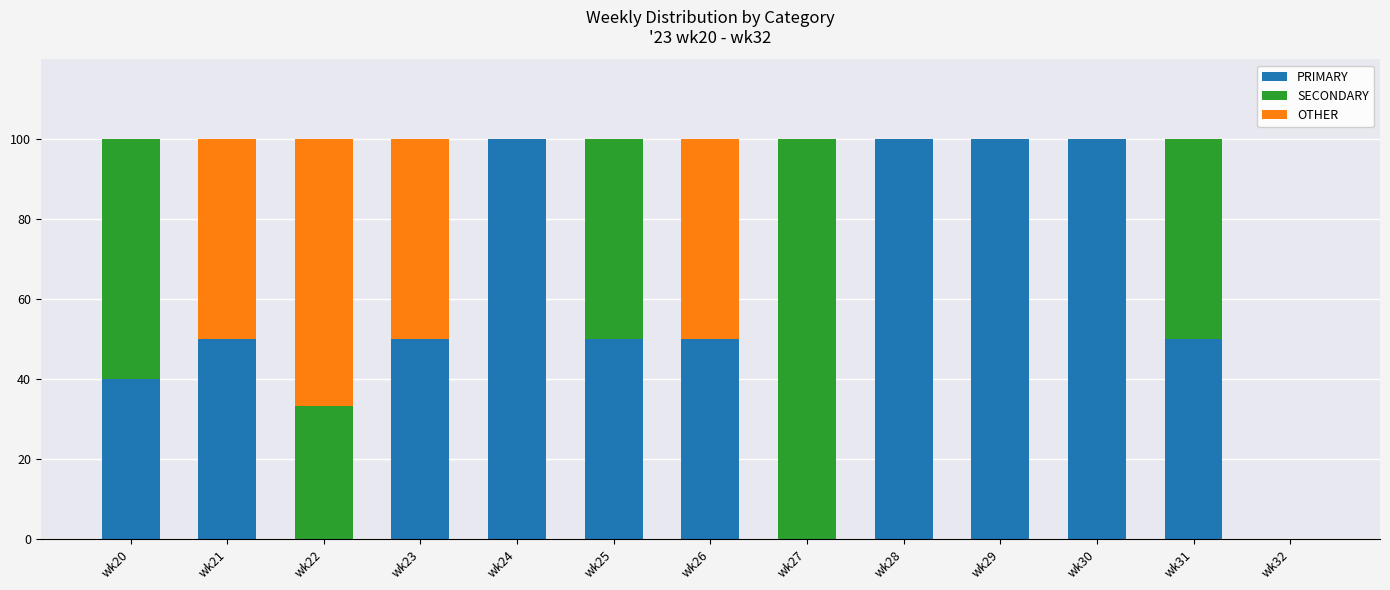

What is the total value across all series at wk27?

100.0